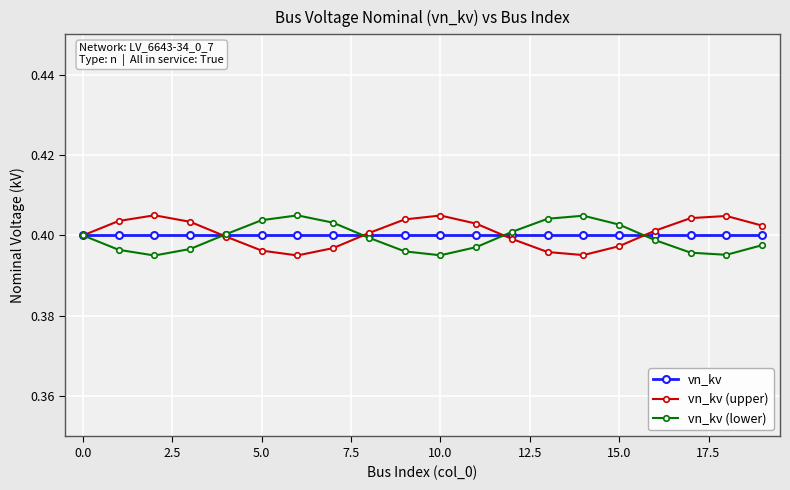

At how many categories does at least one series exceed 0?

20